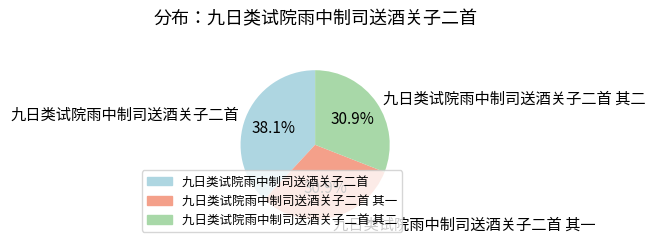

Does 九日类试院雨中制司送酒关子二首 其一 account for over 50% of the chart?

No